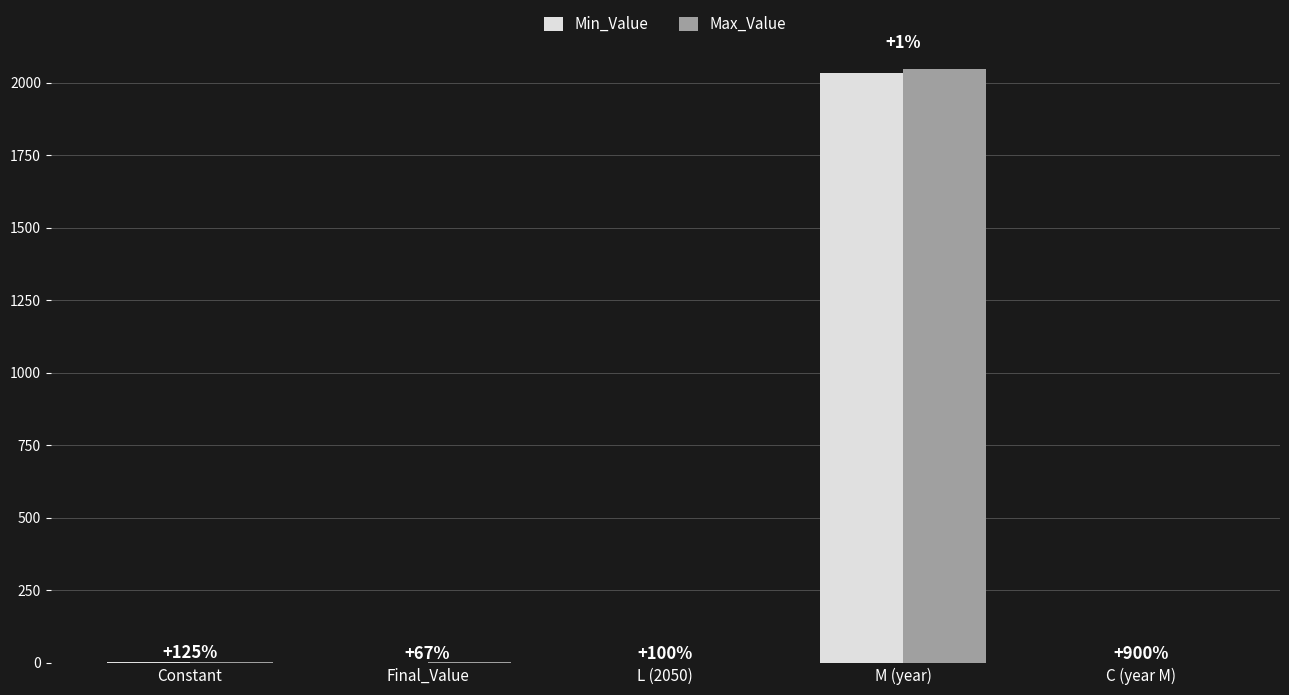

Which series has the widest spread of values?

Max_Value